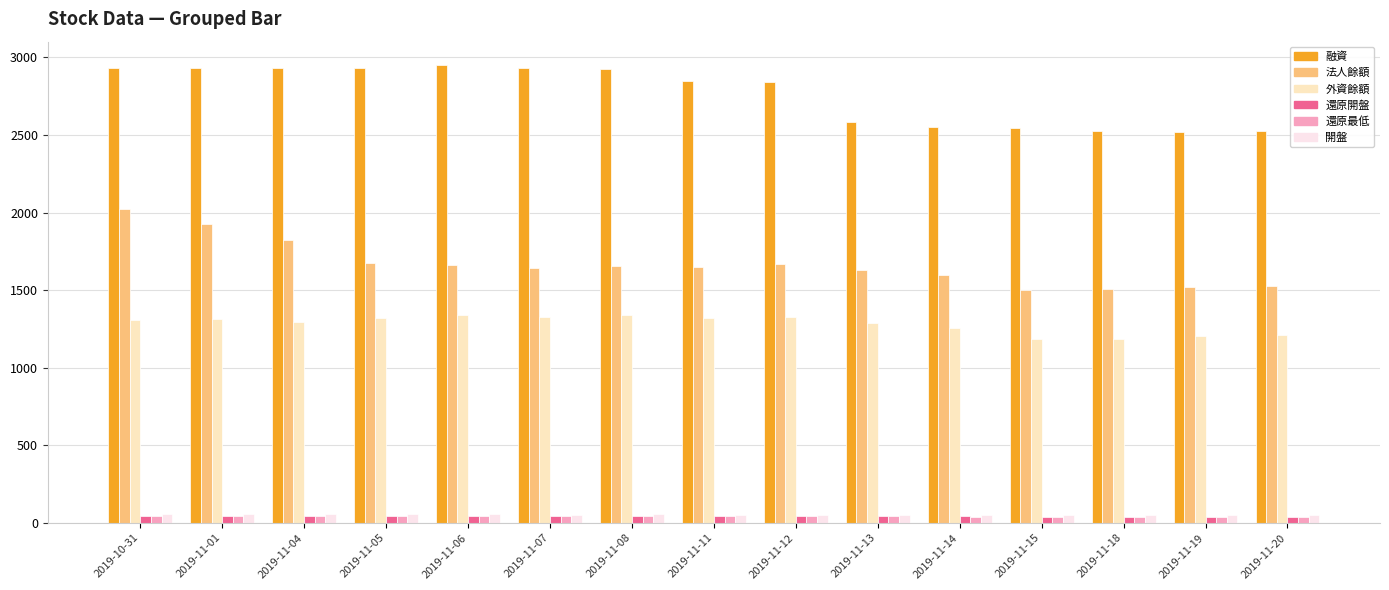

Which series changed the most between 2019-11-12 and 2019-11-20?

融資